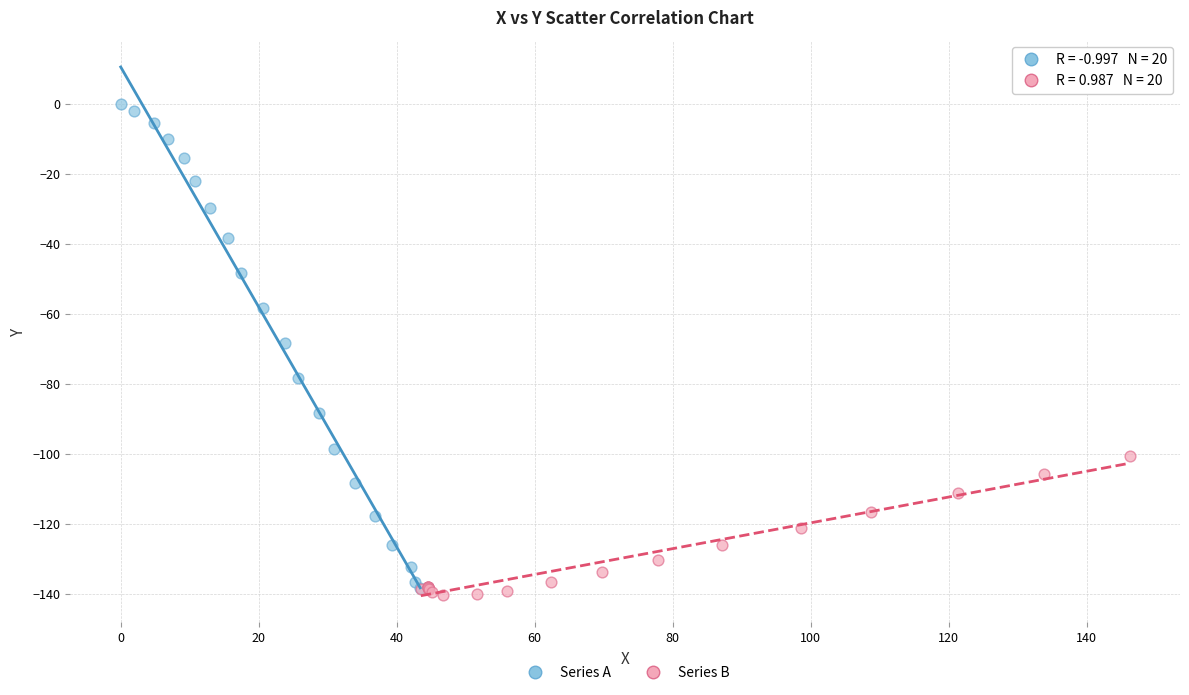

Which series contains the highest Y value?

Series A